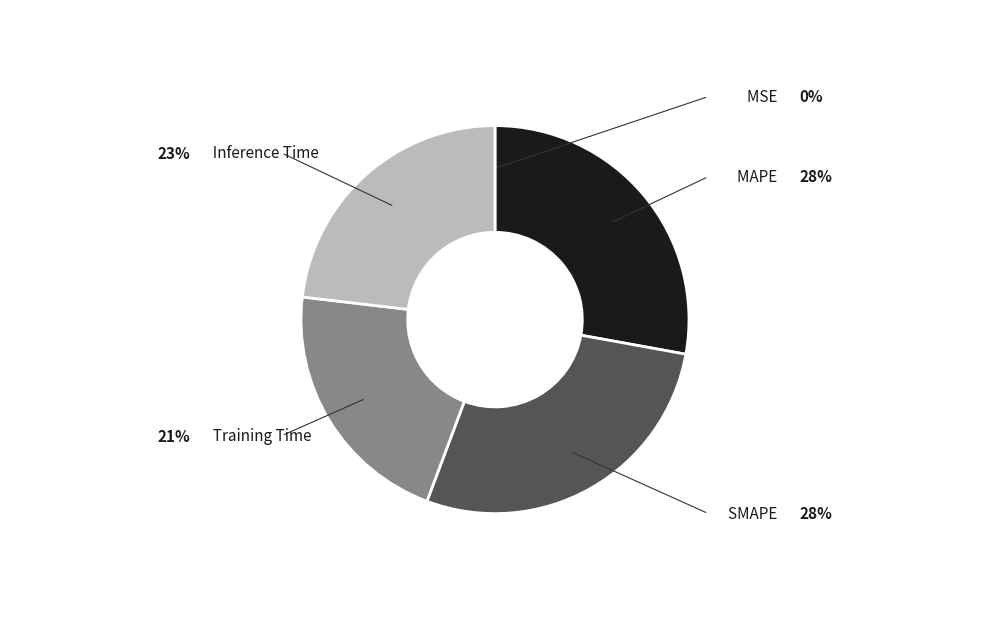

Is there a majority slice in this chart?

No